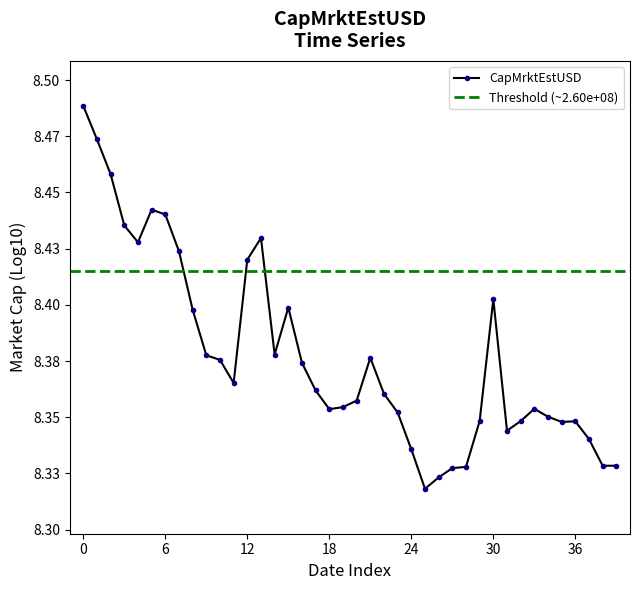

How many values are between 8 and 9?

40